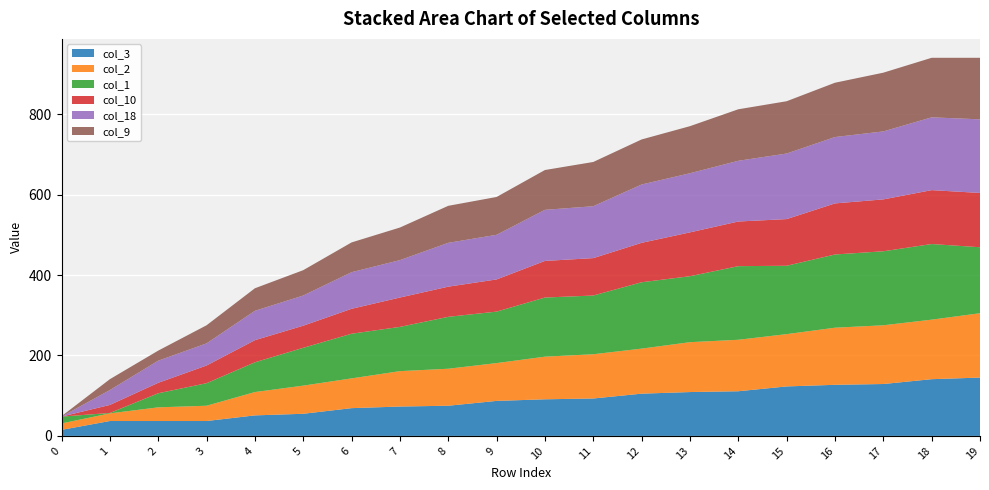

Reading left to right, extract all data points from this chart.

col_3: 0=15	1=37	2=37	3=37	4=51	5=55	6=69	7=73	8=75	9=87	10=91	11=93	12=105	13=109	14=111	15=123	16=127	17=129	18=141	19=145
col_2: 0=16	1=19	2=34	3=38	4=58	5=70	6=74	7=88	8=92	9=94	10=106	11=110	12=112	13=124	14=128	15=130	16=142	17=146	18=148	19=160
col_1: 0=17	1=1	2=35	3=56	4=74	5=94	6=111	7=110	8=129	9=128	10=147	11=146	12=165	13=164	14=183	15=170	16=182	17=184	18=188	19=164
col_10: 0=0	1=20	2=26	3=44	4=55	5=55	6=62	7=73	8=75	9=80	10=91	11=93	12=98	13=109	14=111	15=116	16=127	17=129	18=134	19=135
col_18: 0=0	1=37	2=55	3=55	4=73	5=75	6=91	7=93	8=109	9=111	10=127	11=129	12=145	13=147	14=151	15=163	16=165	17=169	18=181	19=183
col_9: 0=1	1=27	2=25	3=45	4=56	5=63	6=74	7=81	8=92	9=94	10=99	11=110	12=112	13=117	14=128	15=130	16=135	17=146	18=148	19=153